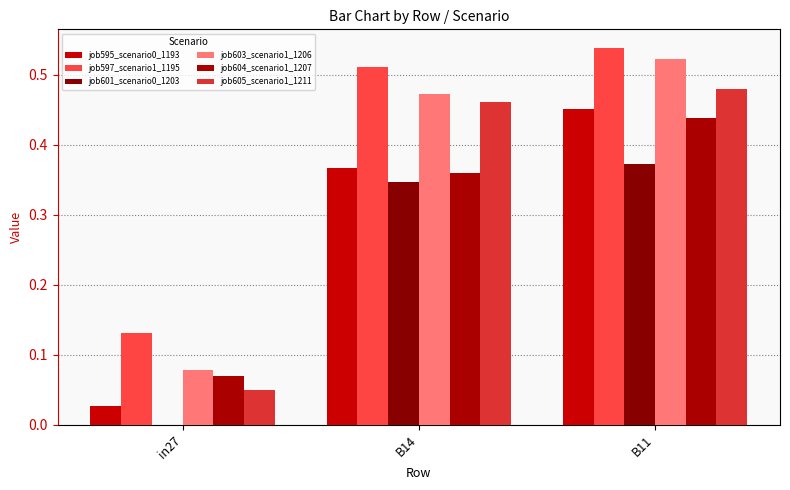

Reading right to left, transcribe all the data shown in this chart.

job595_scenario0_1193: B11=0.5	B14=0.4	in27=0.0
job597_scenario1_1195: B11=0.5	B14=0.5	in27=0.1
job601_scenario0_1203: B11=0.4	B14=0.3	in27=0.0
job603_scenario1_1206: B11=0.5	B14=0.5	in27=0.1
job604_scenario1_1207: B11=0.4	B14=0.4	in27=0.1
job605_scenario1_1211: B11=0.5	B14=0.5	in27=0.0